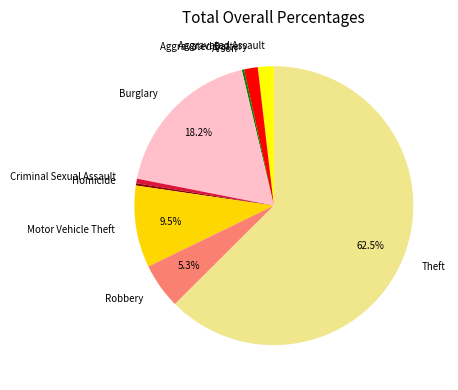

What is the largest slice in the pie chart?

Theft